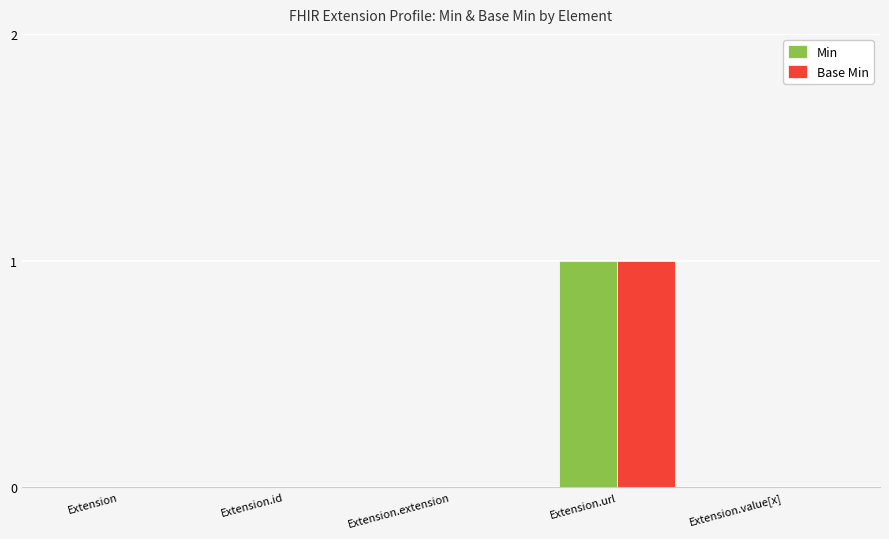

What are all the series names shown in the legend?

Min, Base Min